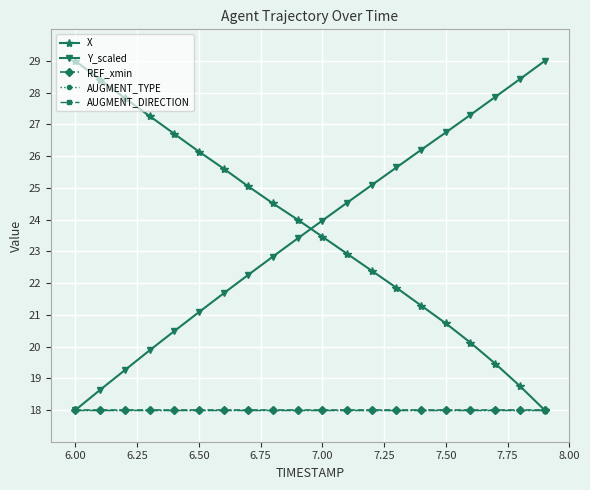

At how many categories does at least one series exceed 20?

20